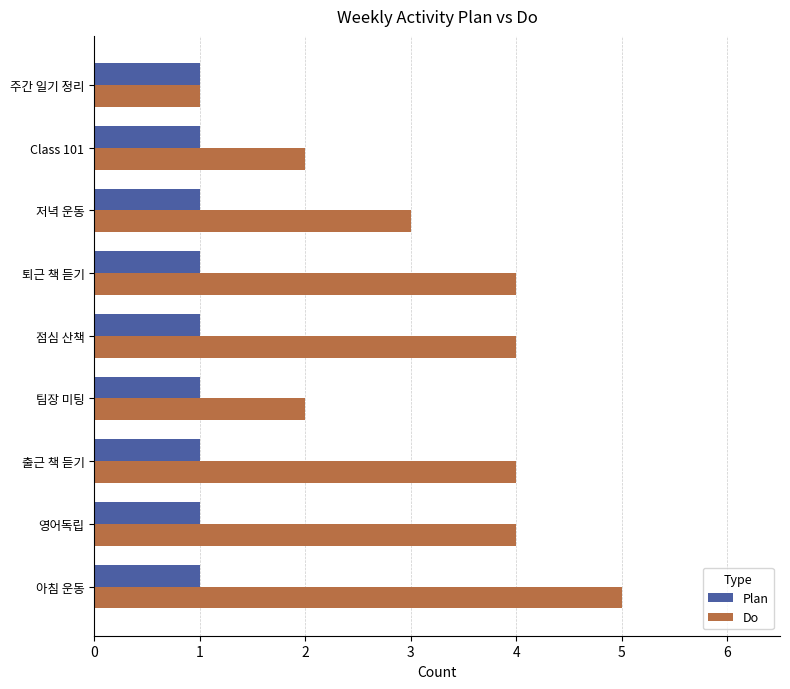

How many data points does each series have?

9